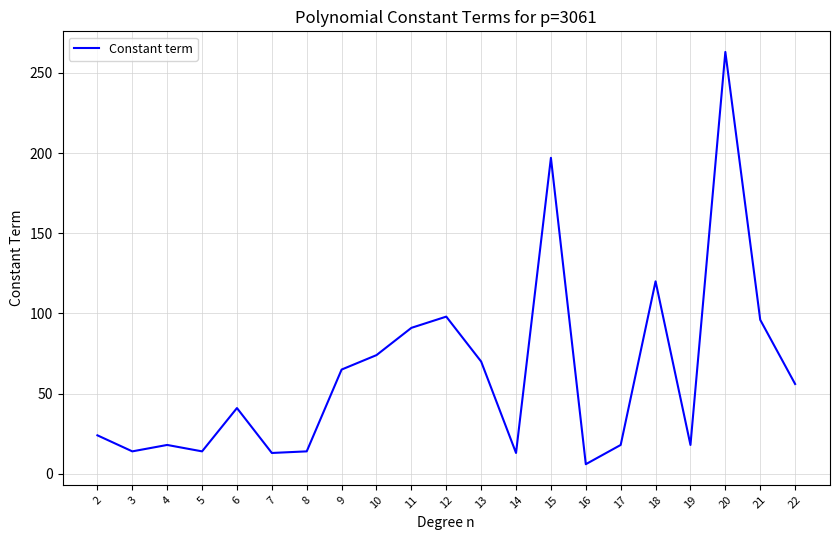

The chart shows a value of 74 at 10. True or false?

True